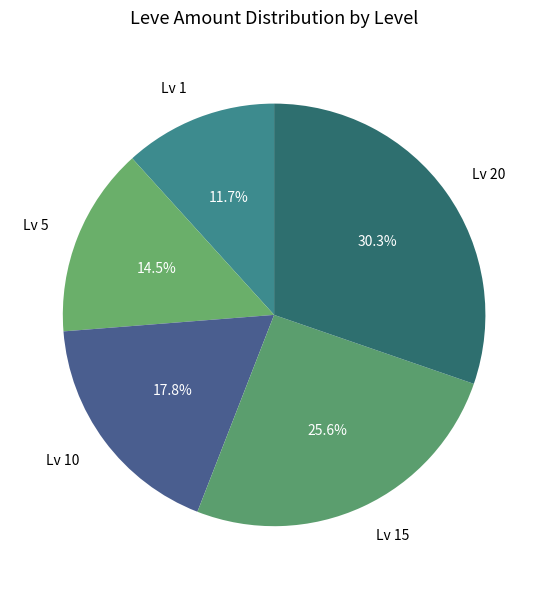

What is the ratio of the value at Lv 5 to the value at Lv 10?

0.8